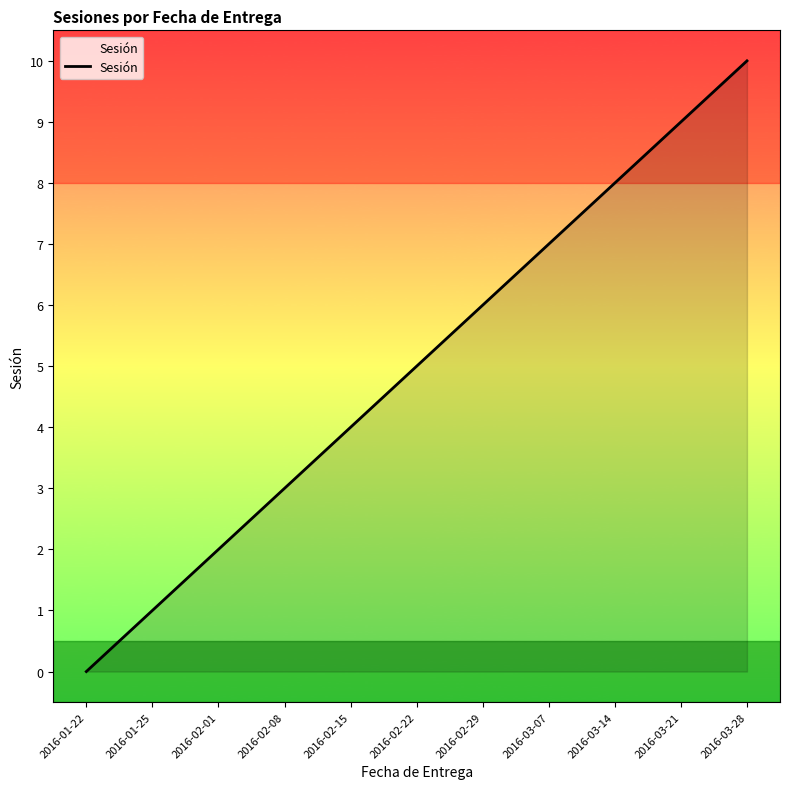

Reading left to right, transcribe all the data shown in this chart.

0	1	2	3	4	5	6	7	8	9	10